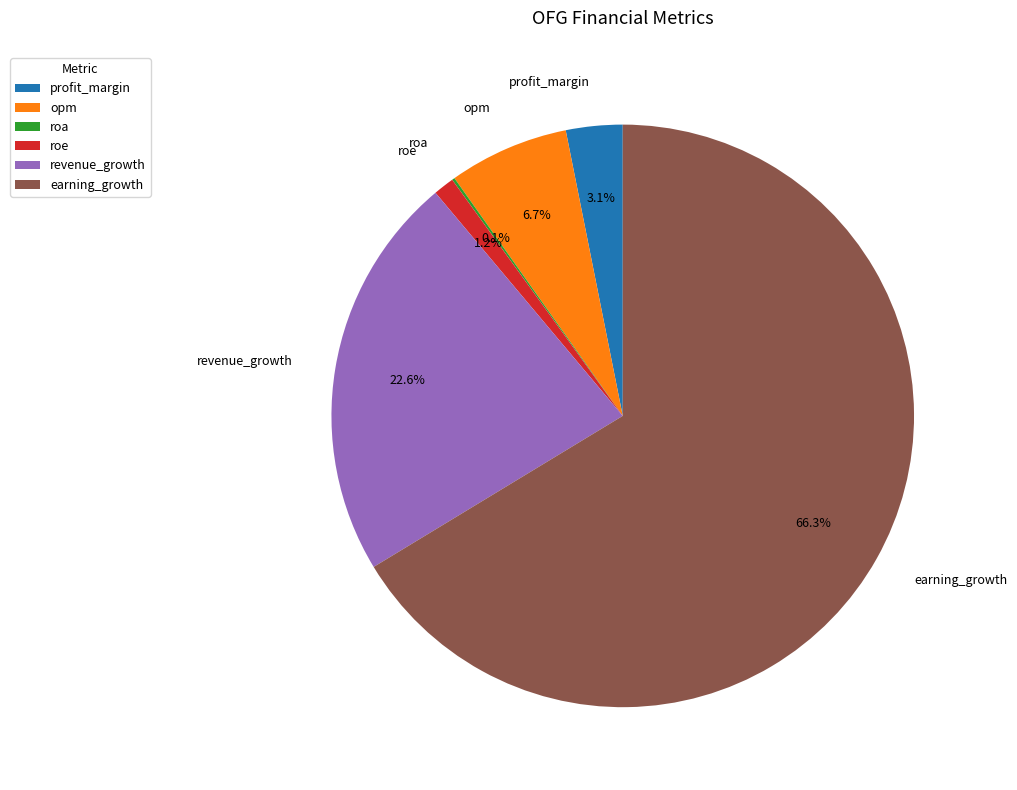

Which category accounts for the majority?

earning_growth